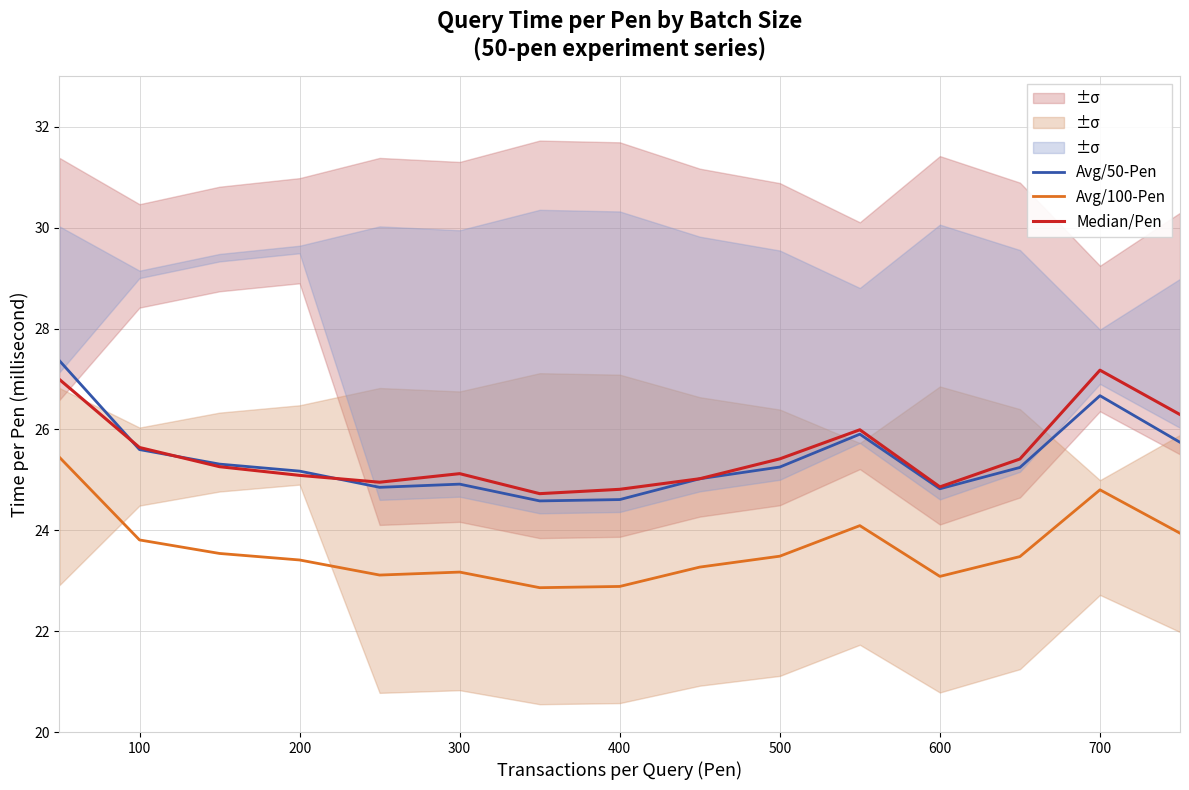

Which series has the widest spread of values?

Avg/50-Pen